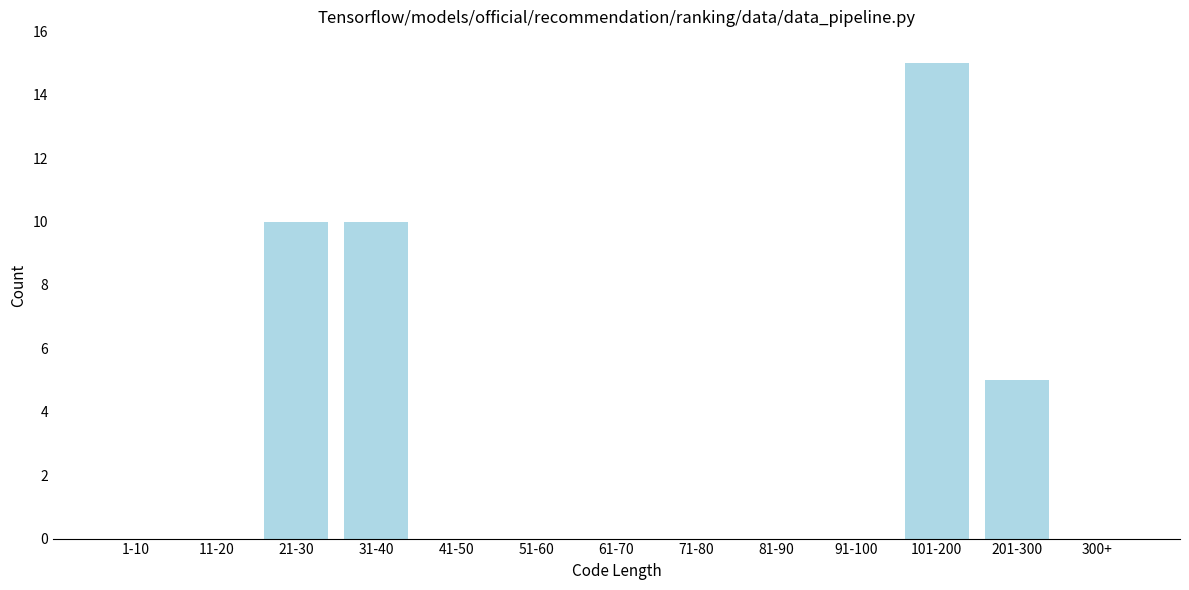

Reading right to left, what are all the values shown in this chart?

300+=0	201-300=5	101-200=15	91-100=0	81-90=0	71-80=0	61-70=0	51-60=0	41-50=0	31-40=10	21-30=10	11-20=0	1-10=0